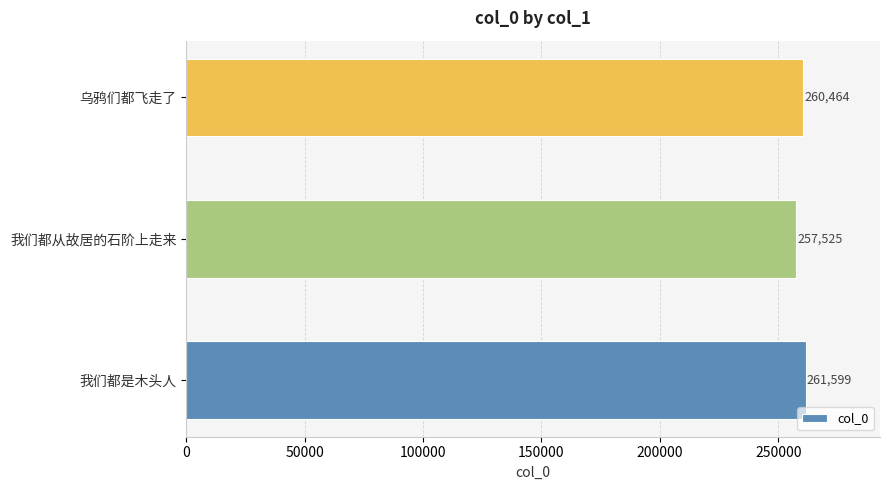

Where is the data nearest to the value 259562?

乌鸦们都飞走了